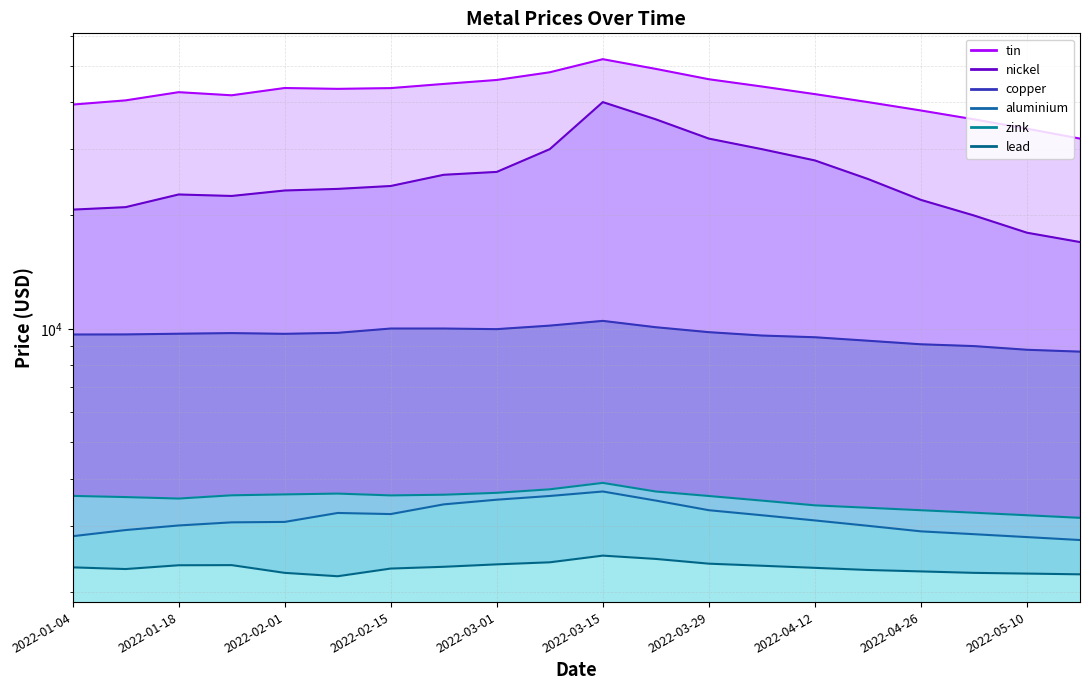

What is the value of the tin point at the 7th from the left?

43575